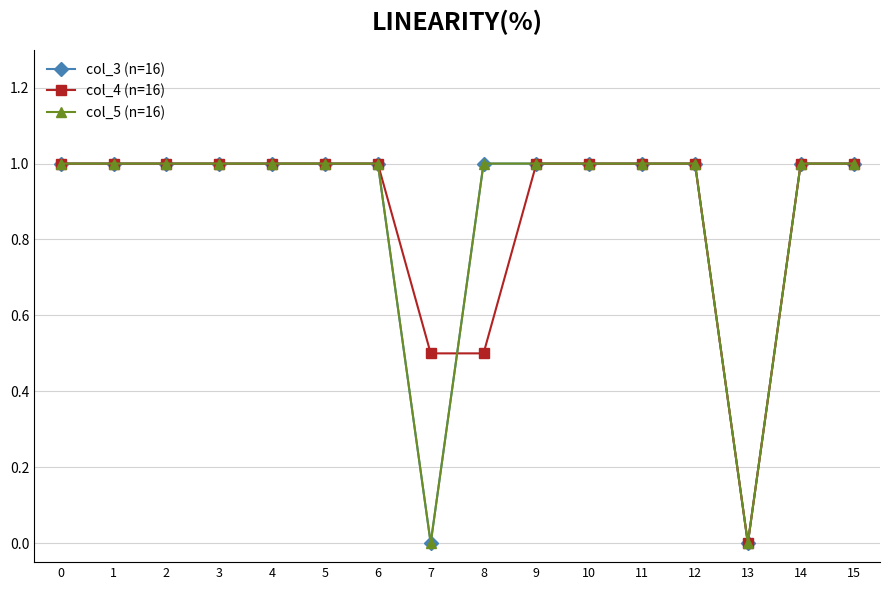

At which label is col_4 (n=16) closest to 0?

13